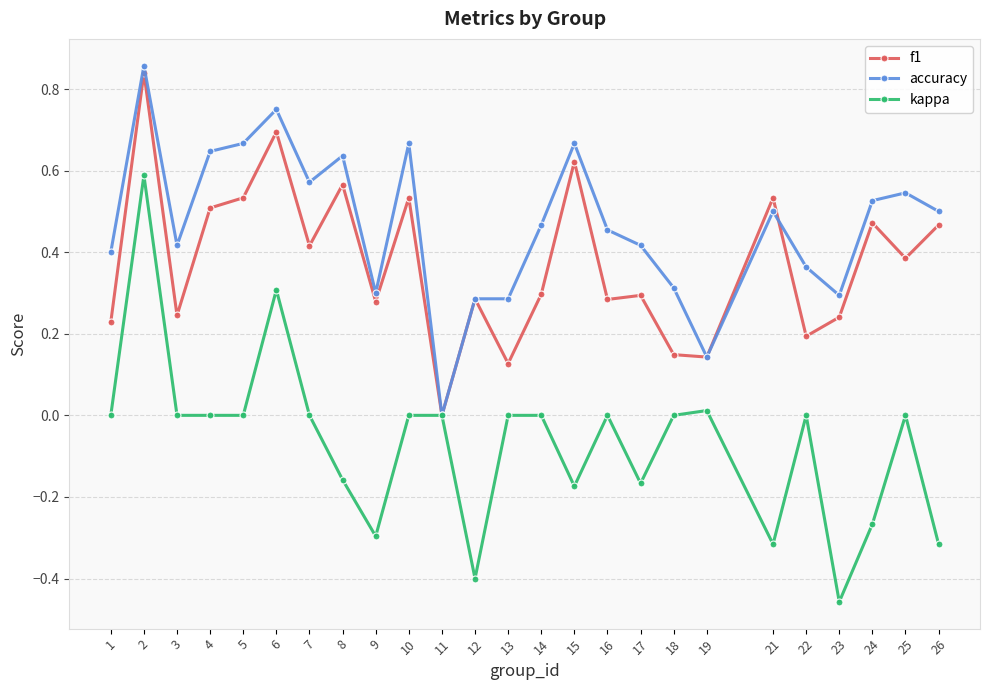

At which category is the sum across all series the highest?

2